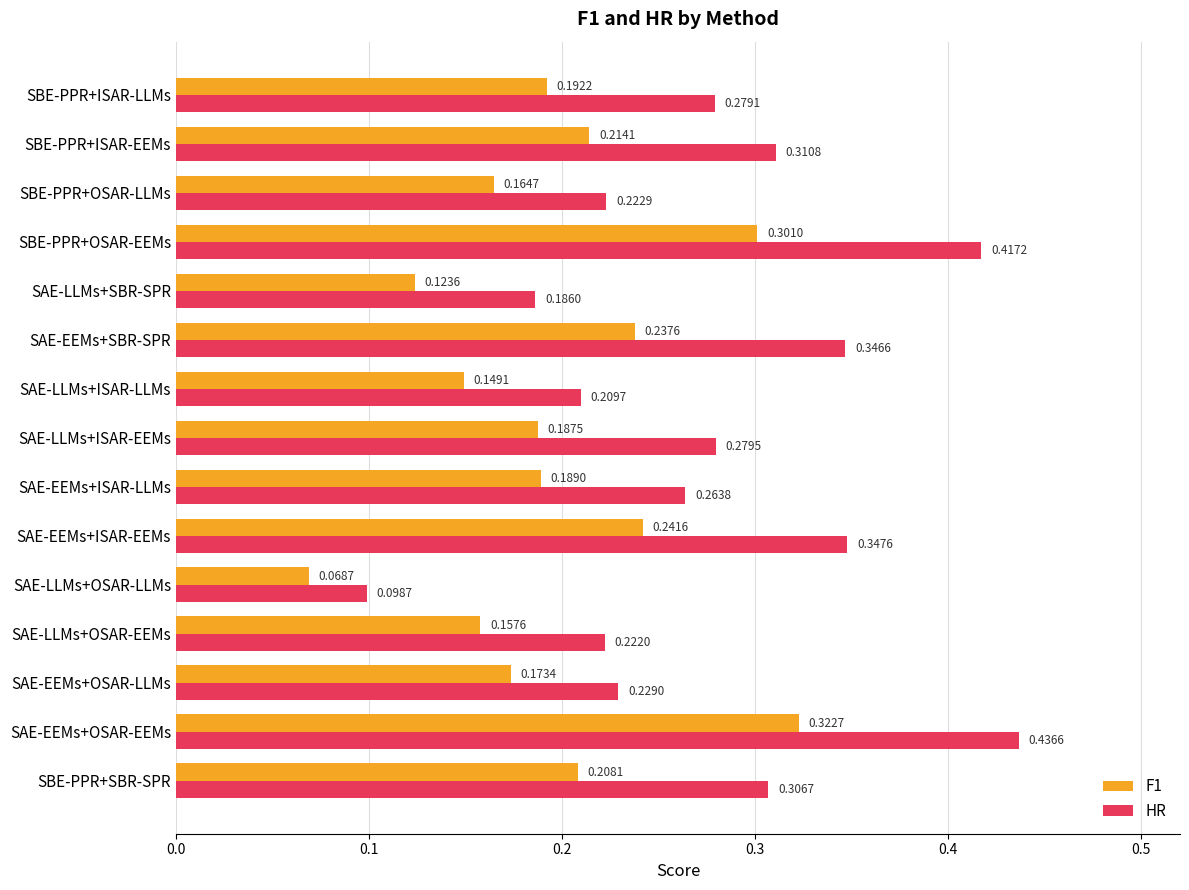

At which label does F1 reach its minimum?

SAE-LLMs+OSAR-LLMs